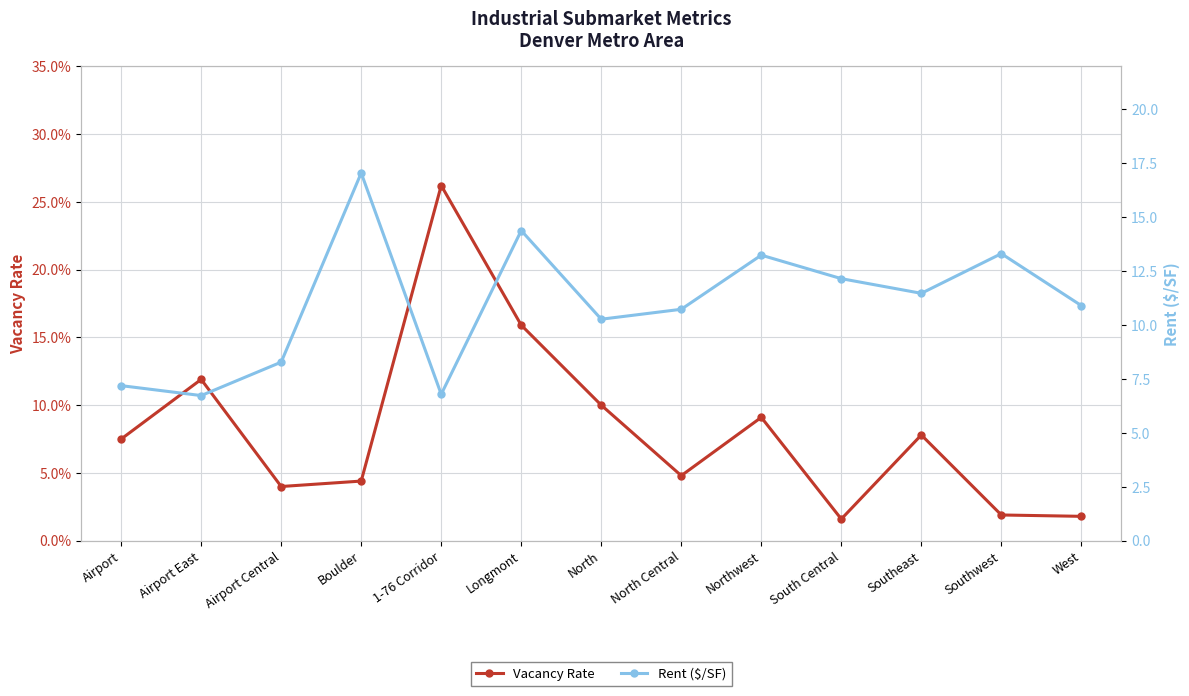

What is the label of the 4th point from the right?

South Central